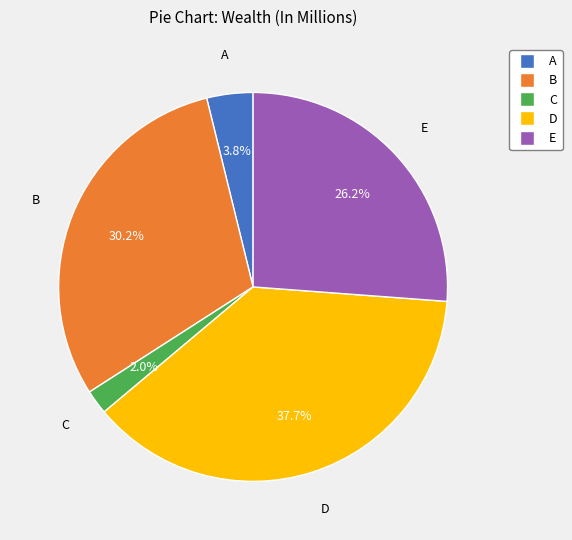

To the nearest percent, what is the difference between the largest and smallest slice percentages?

36%